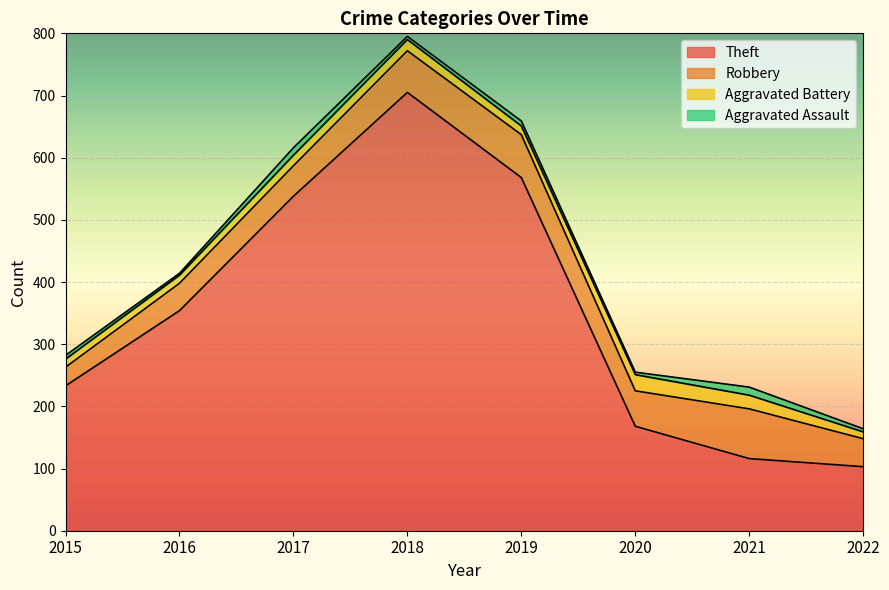

What is the difference between the maximum and minimum values in the Theft series?

602